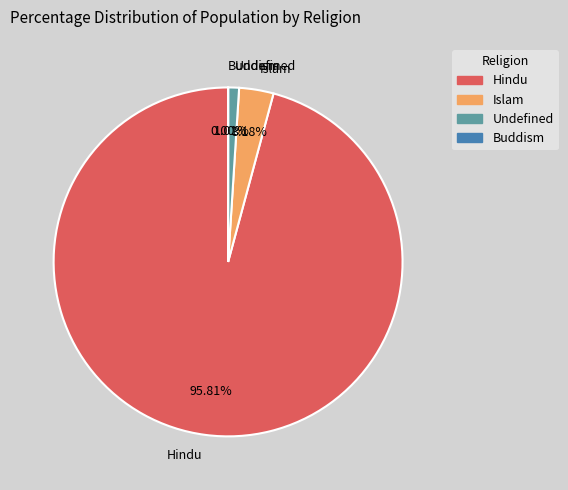

Which has a higher value, Islam or Undefined?

Islam